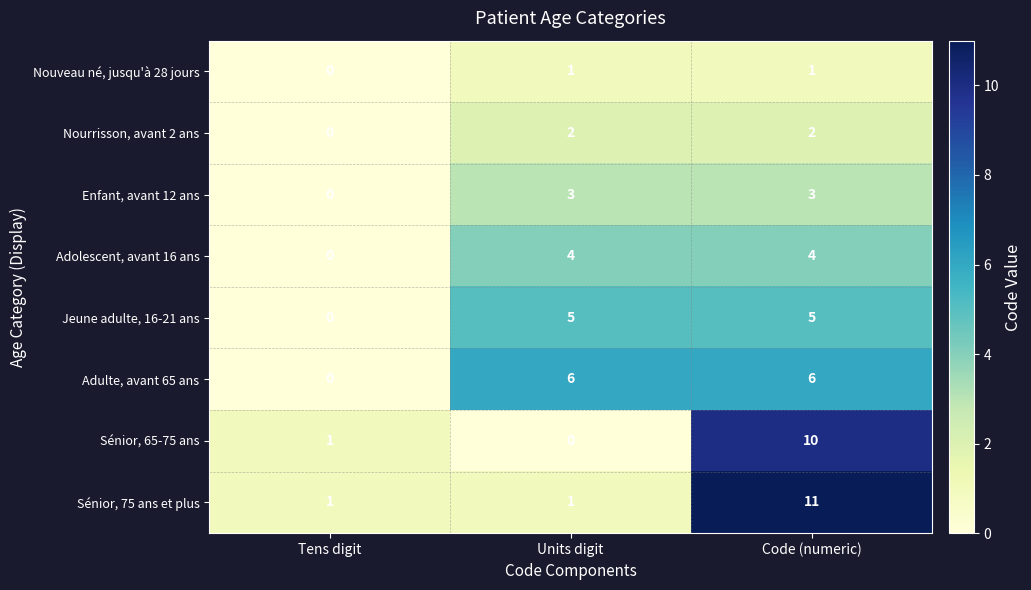

Rank the series at Code (numeric) from lowest to highest value.

Nouveau né, jusqu'à 28 jours, Nourrisson, avant 2 ans, Enfant, avant 12 ans, Adolescent, avant 16 ans, Jeune adulte, 16-21 ans, Adulte, avant 65 ans, Sénior, 65-75 ans, Sénior, 75 ans et plus